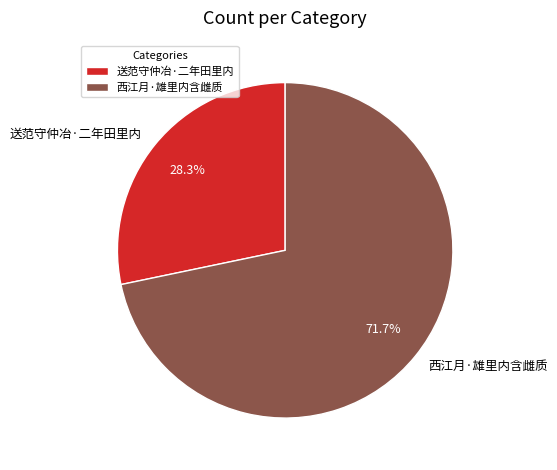

Does any single category account for the majority?

Yes